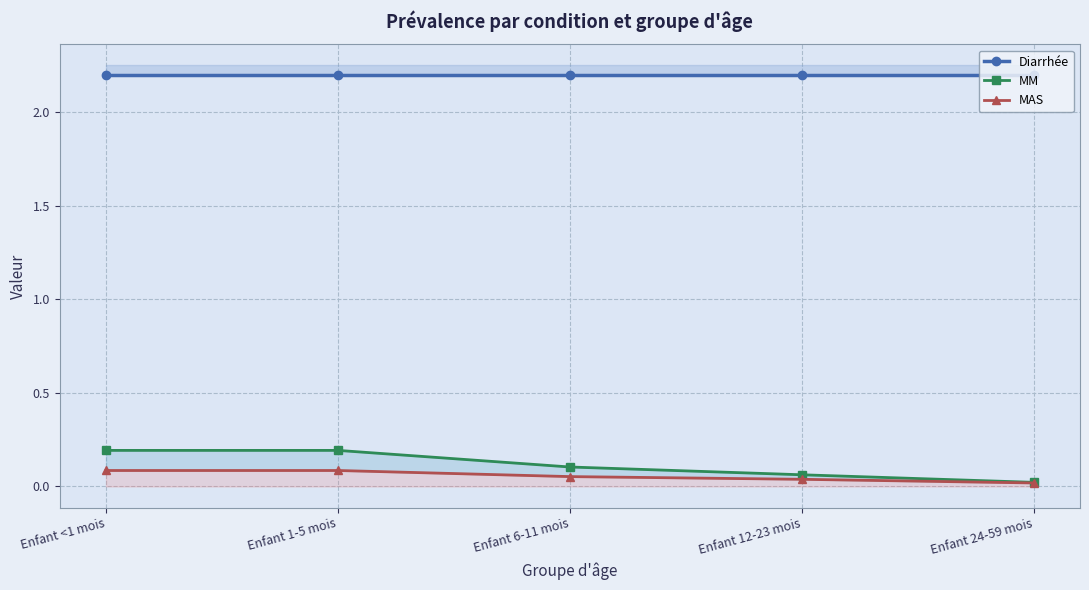

At how many categories does at least one series exceed 1?

5